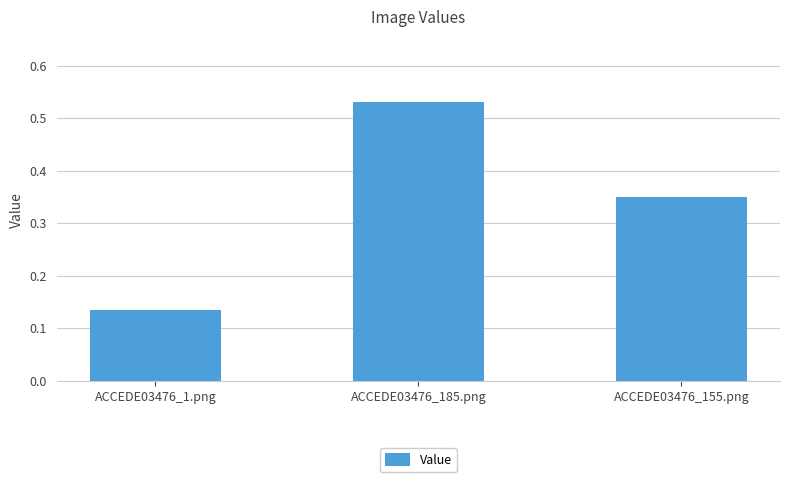

What is the sum of the values at ACCEDE03476_185.png and ACCEDE03476_155.png?

0.9